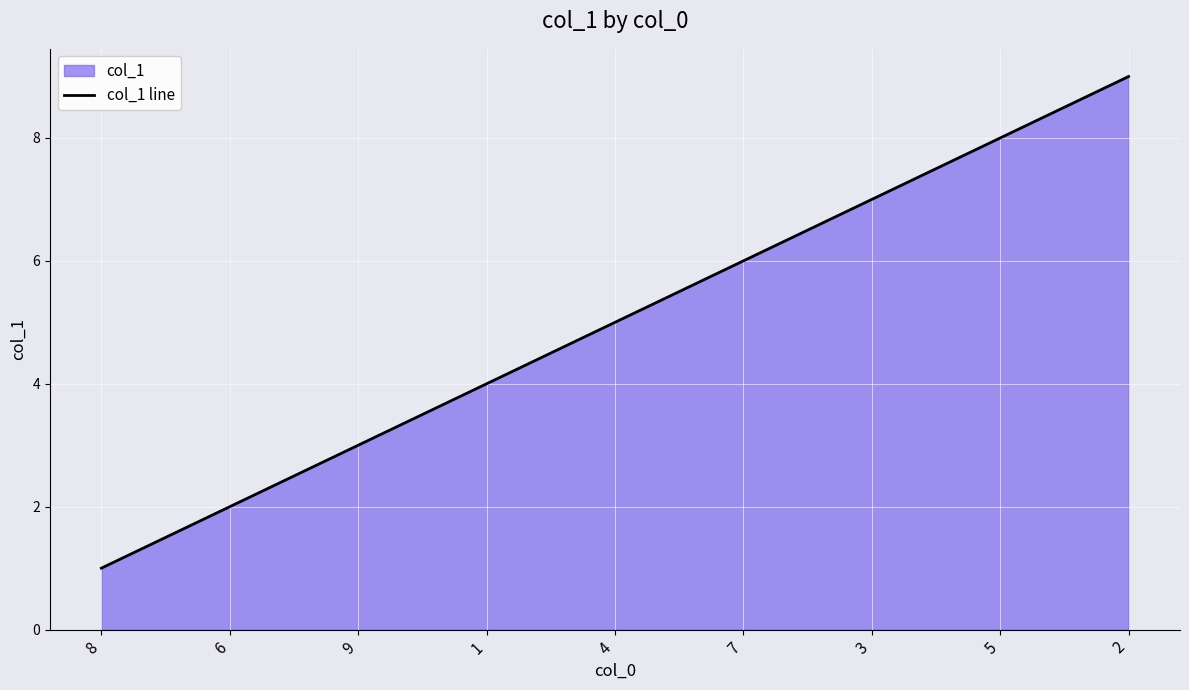

At which label does the data first exceed 5?

7